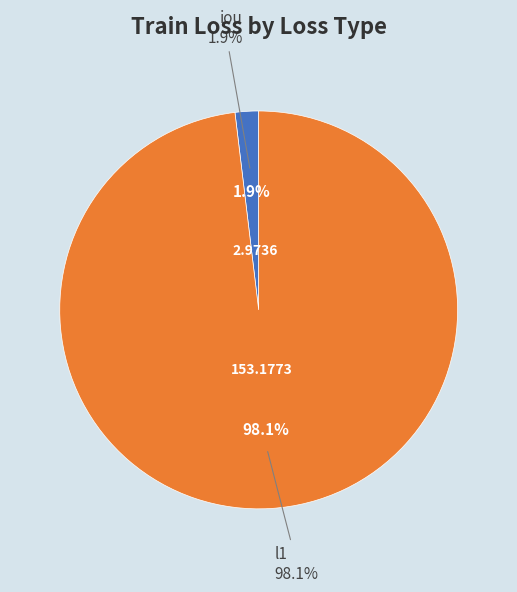

What is the change in value from iou to l1?

+150.2